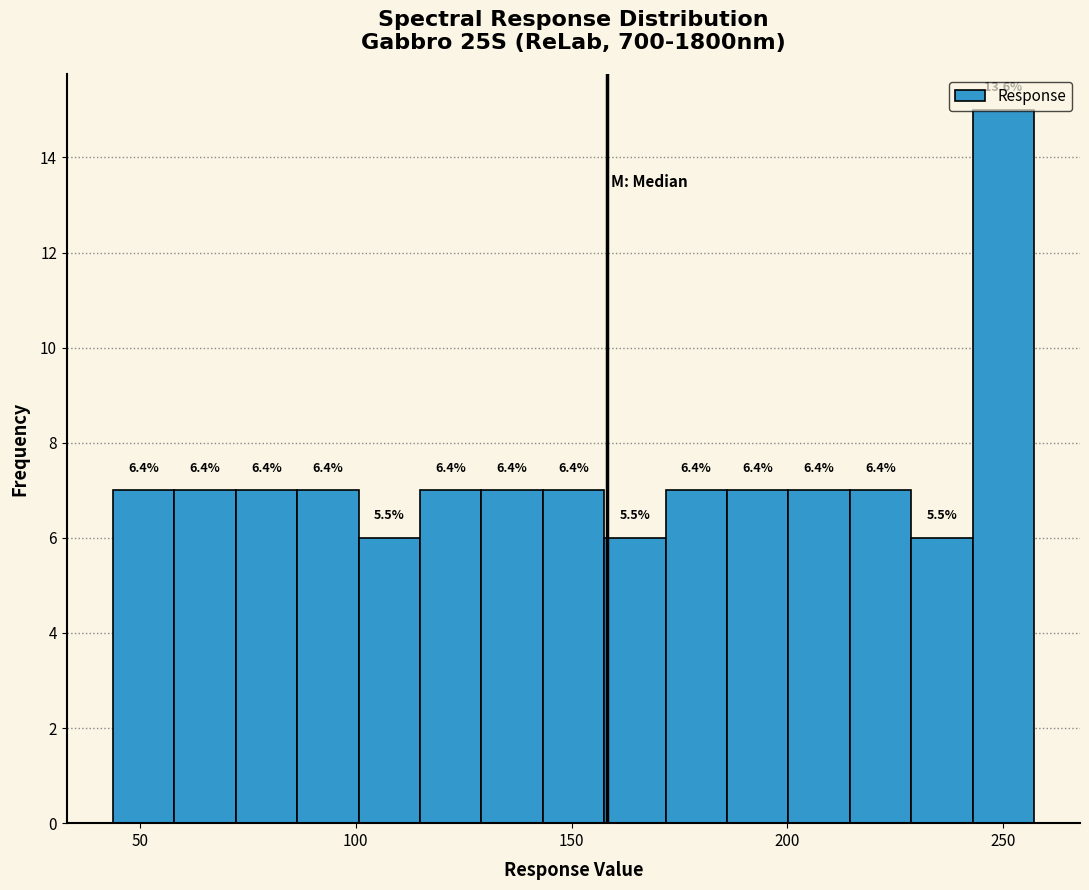

Around what value on the x-axis is the tallest bar? Give the approximate position of its centre, as read against the axis.

250